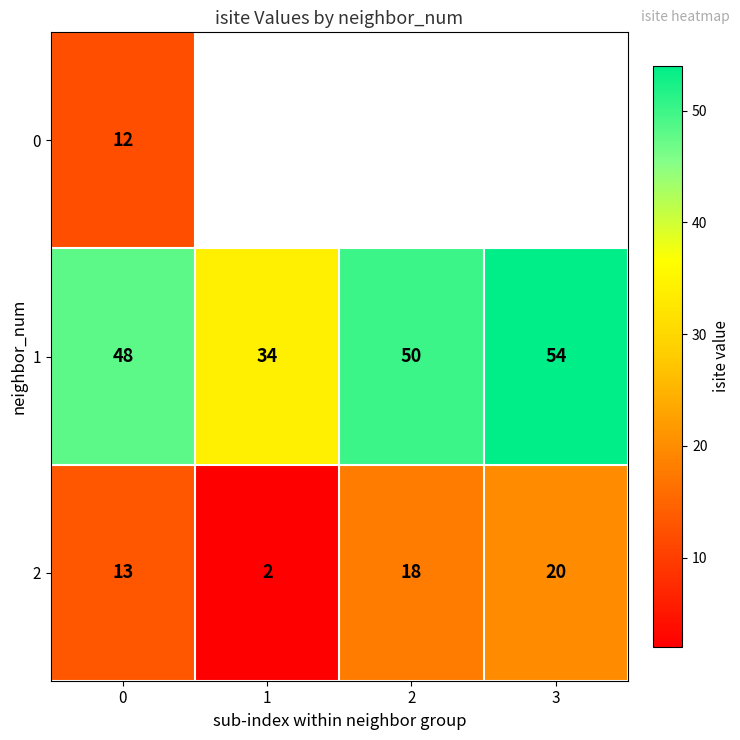

The value of 2 at 3 is 20. True or false?

True